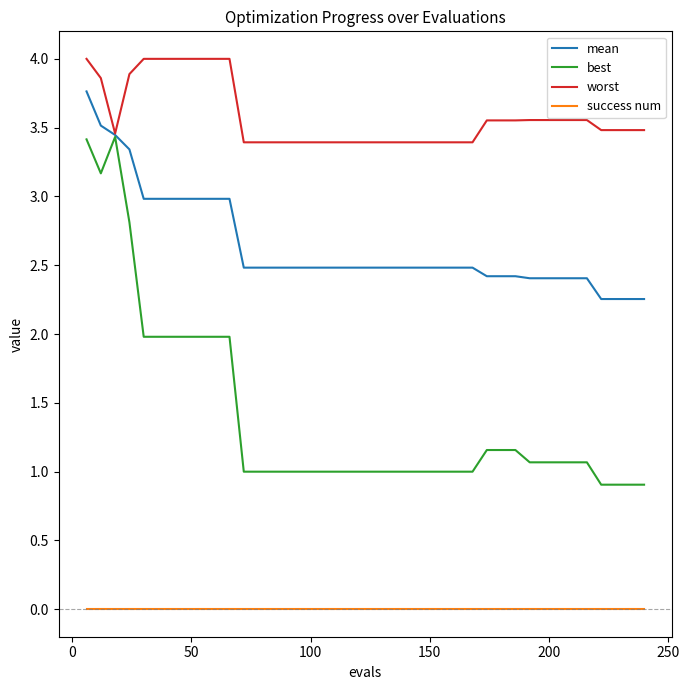

Which series has the largest total across all categories?

worst